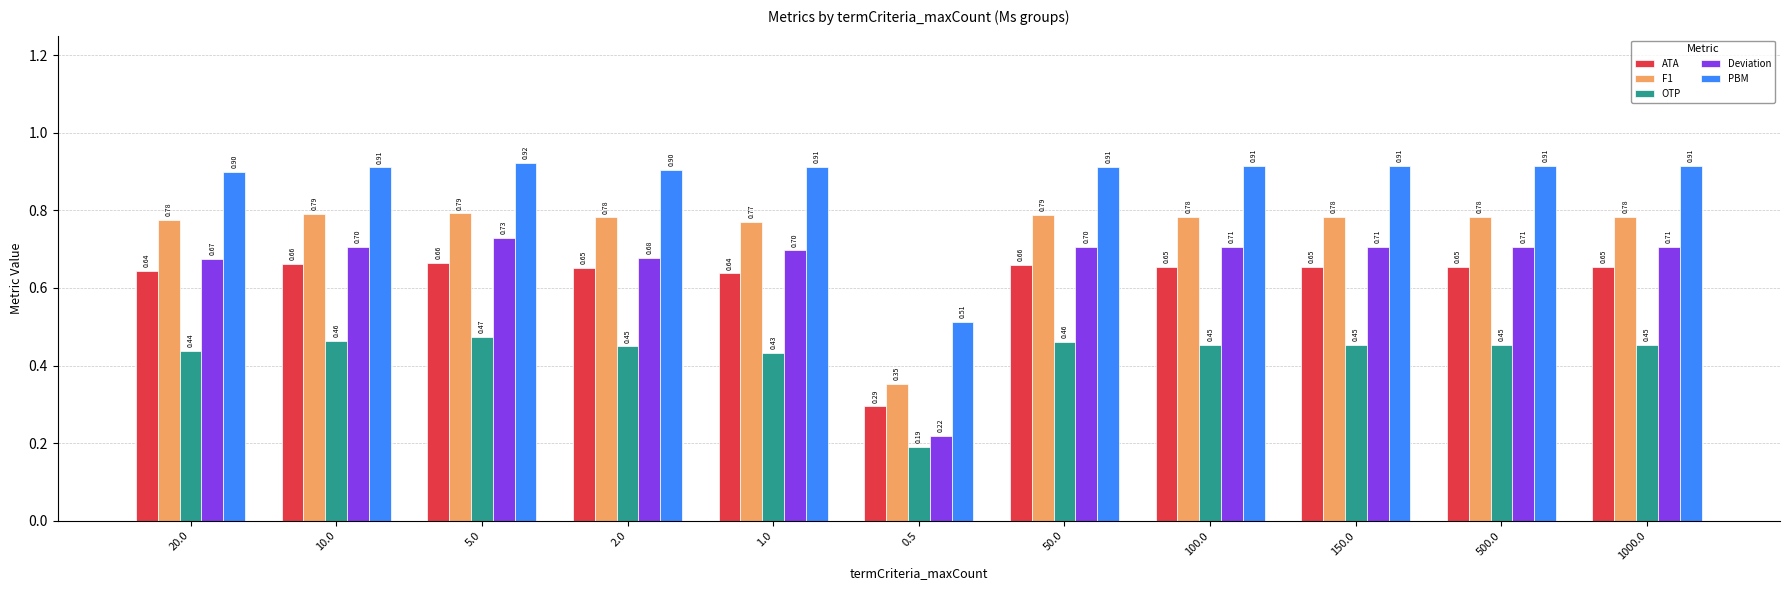

What is the average value of the PBM series?

0.9